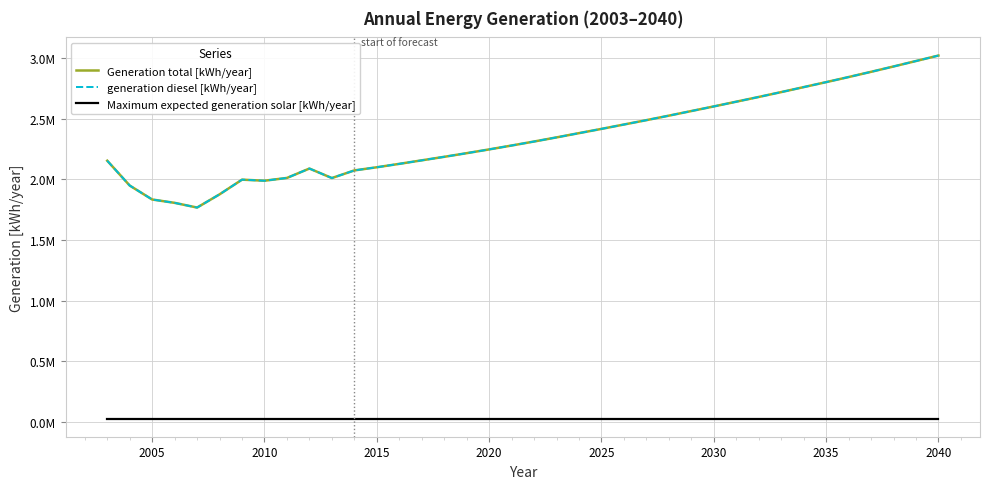

Is this an area chart (filled region under the line)?

No